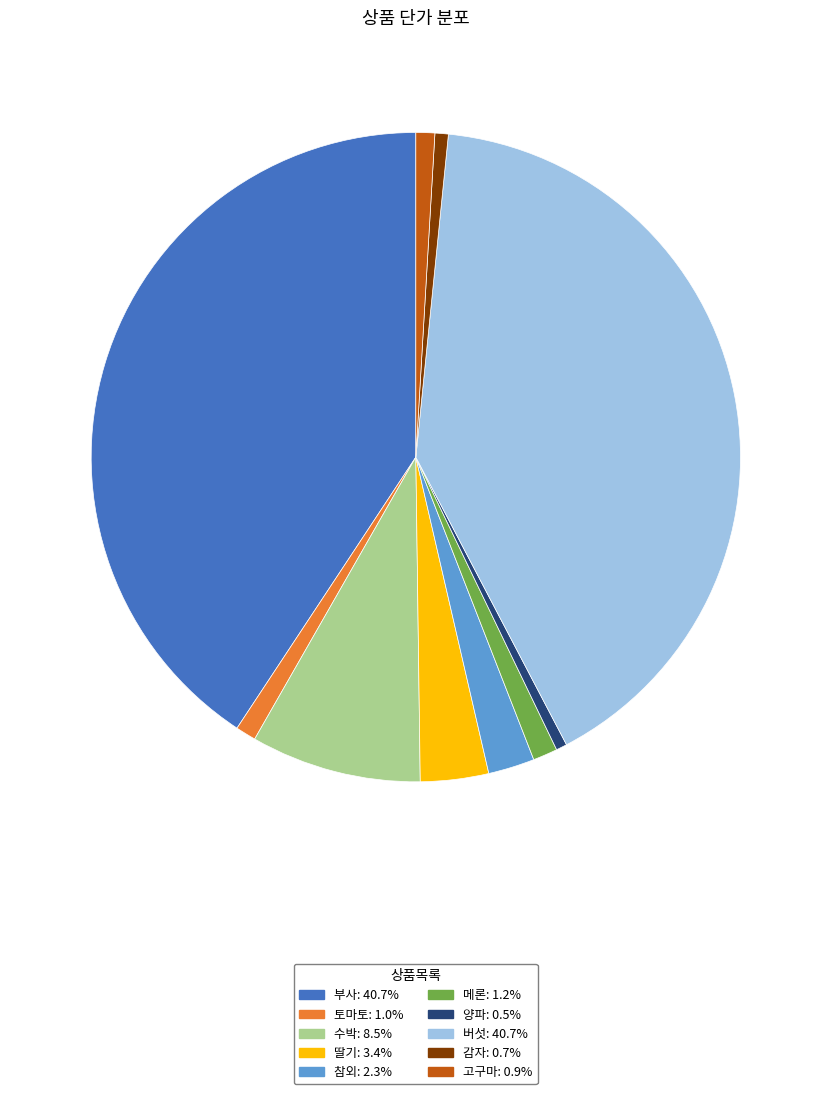

Does any single category account for the majority?

No